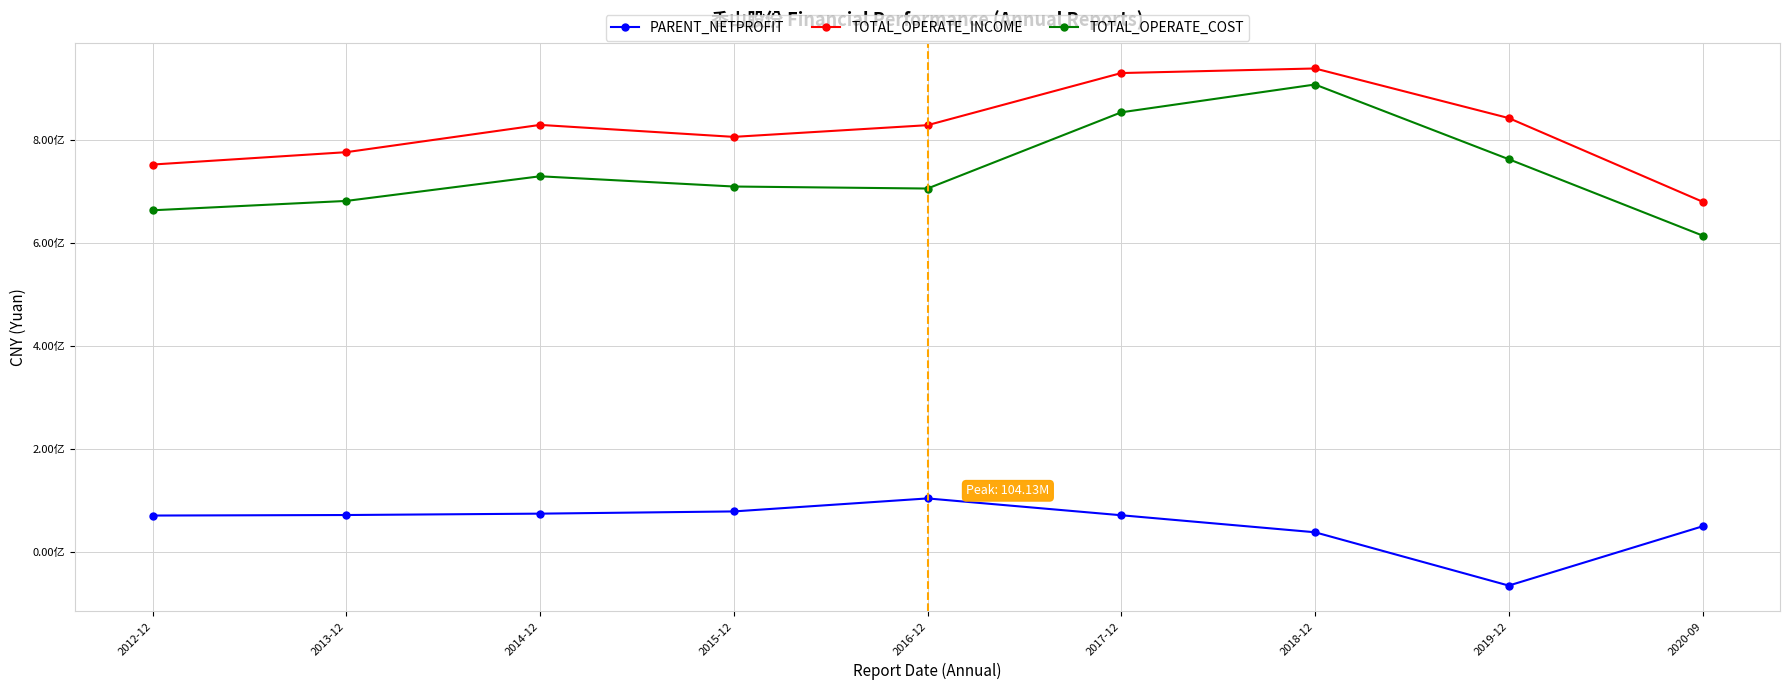

List the labels in order of TOTAL_OPERATE_INCOME value, smallest first.

2020-09, 2012-12, 2013-12, 2015-12, 2016-12, 2014-12, 2019-12, 2017-12, 2018-12